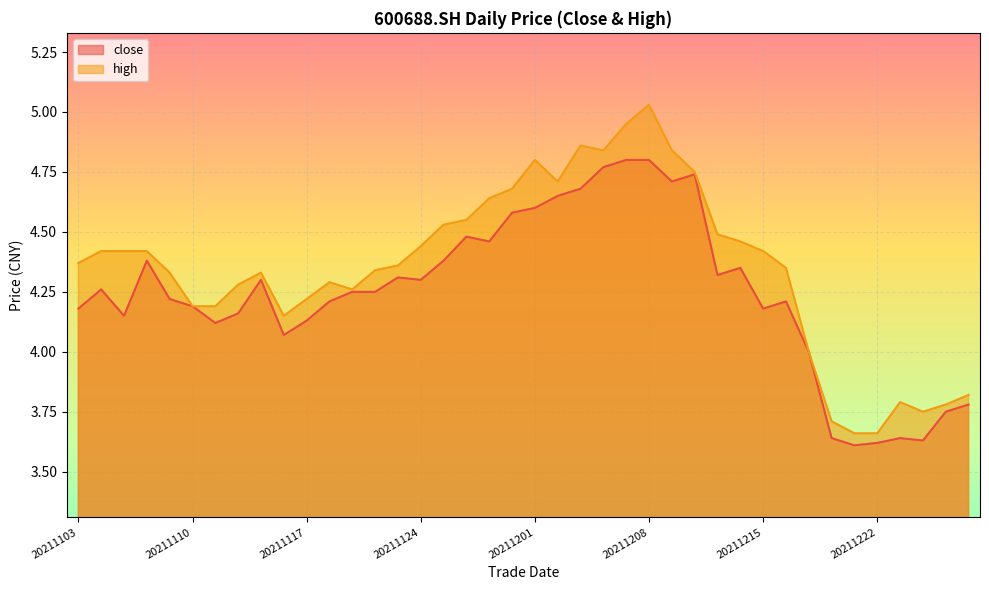

Reading right to left, transcribe all the data shown in this chart.

close: 20211228=3.8	20211227=3.8	20211224=3.6	20211223=3.6	20211222=3.6	20211221=3.6	20211220=3.6	20211217=4.0	20211216=4.2	20211215=4.2	20211214=4.3	20211213=4.3	20211210=4.7	20211209=4.7	20211208=4.8	20211207=4.8	20211206=4.8	20211203=4.7	20211202=4.7	20211201=4.6	20211130=4.6	20211129=4.5	20211126=4.5	20211125=4.4	20211124=4.3	20211123=4.3	20211122=4.2	20211119=4.2	20211118=4.2	20211117=4.1	20211116=4.1	20211115=4.3	20211112=4.2	20211111=4.1	20211110=4.2	20211109=4.2	20211108=4.4	20211105=4.2	20211104=4.3	20211103=4.2
high: 20211228=3.8	20211227=3.8	20211224=3.8	20211223=3.8	20211222=3.7	20211221=3.7	20211220=3.7	20211217=4.0	20211216=4.3	20211215=4.4	20211214=4.5	20211213=4.5	20211210=4.8	20211209=4.8	20211208=5.0	20211207=5.0	20211206=4.8	20211203=4.9	20211202=4.7	20211201=4.8	20211130=4.7	20211129=4.6	20211126=4.5	20211125=4.5	20211124=4.4	20211123=4.4	20211122=4.3	20211119=4.3	20211118=4.3	20211117=4.2	20211116=4.2	20211115=4.3	20211112=4.3	20211111=4.2	20211110=4.2	20211109=4.3	20211108=4.4	20211105=4.4	20211104=4.4	20211103=4.4